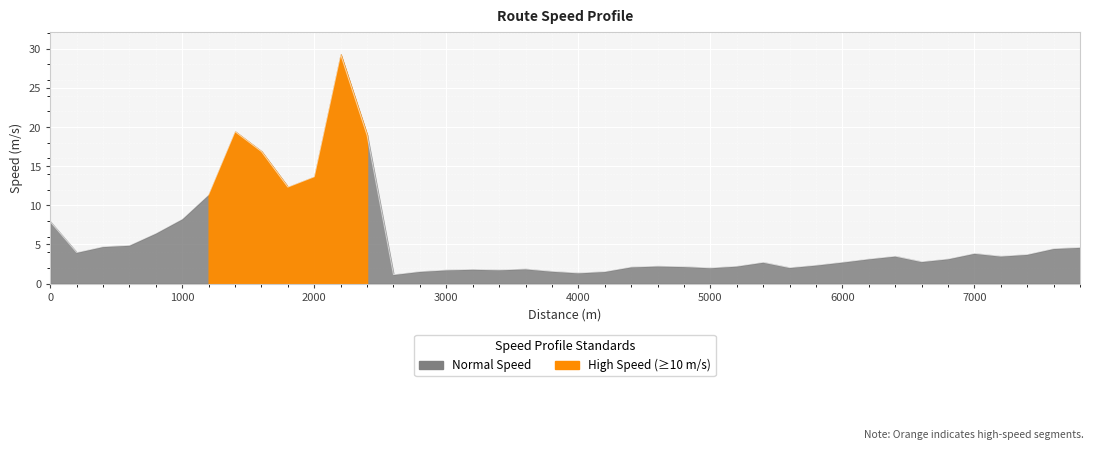

The value at 11 is 17.9. True or false?

False